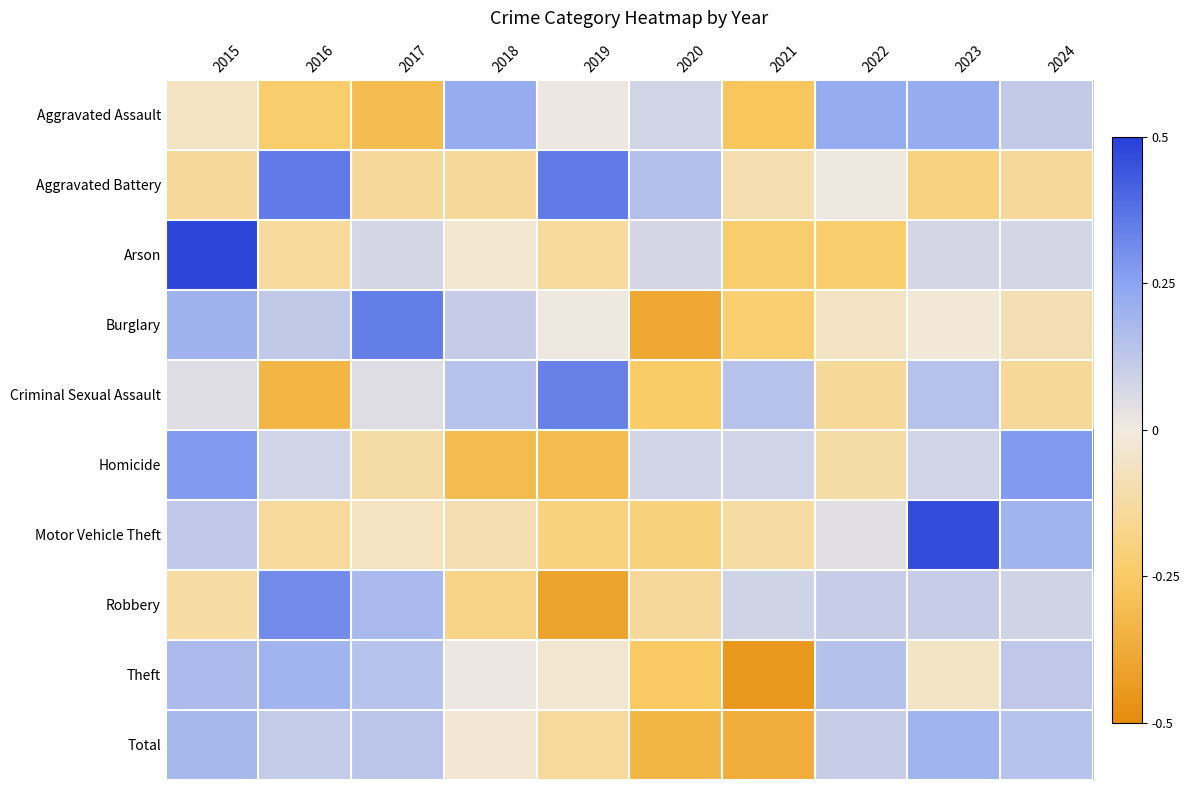

At how many categories does at least one series exceed 0?

10